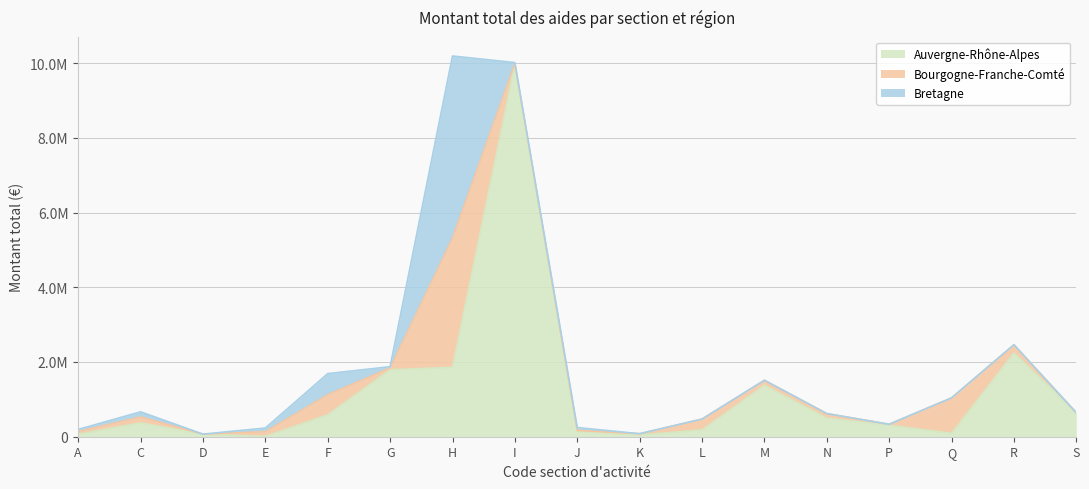

How many times do Auvergne-Rhône-Alpes and Bretagne cross each other?

4